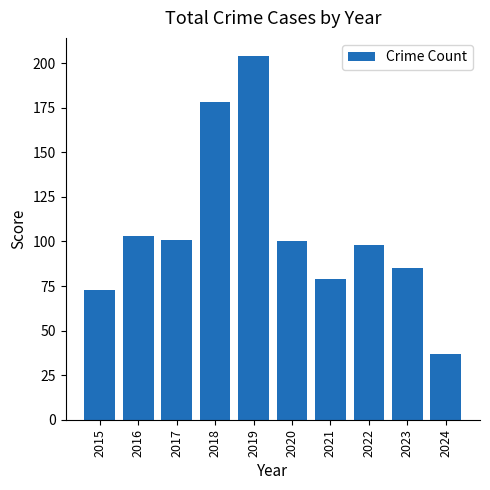

What is the difference between the values at 2021 and 2022?

19